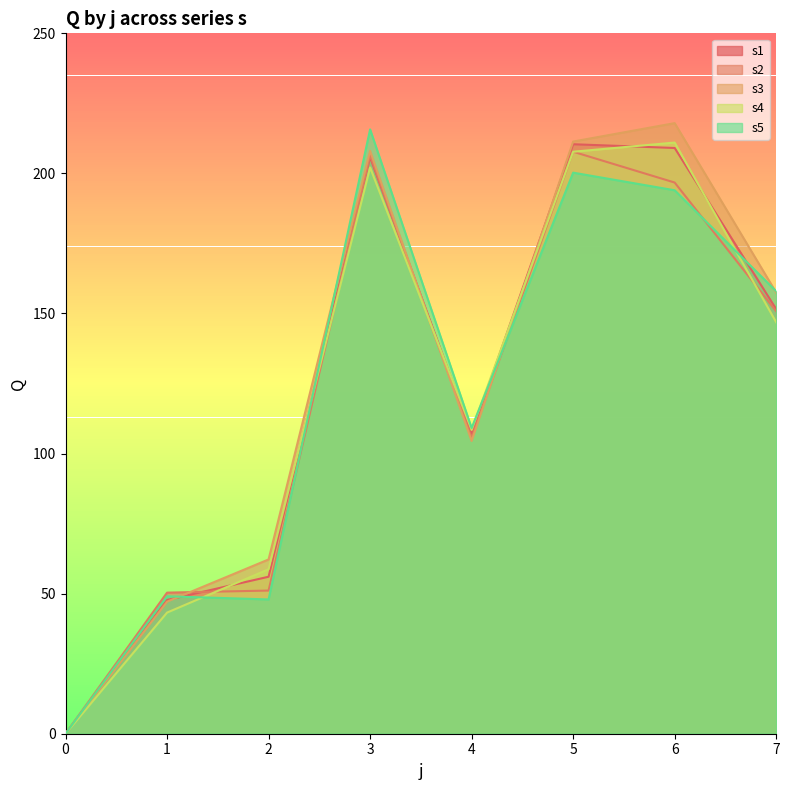

Which series has the largest range (max minus min)?

s3